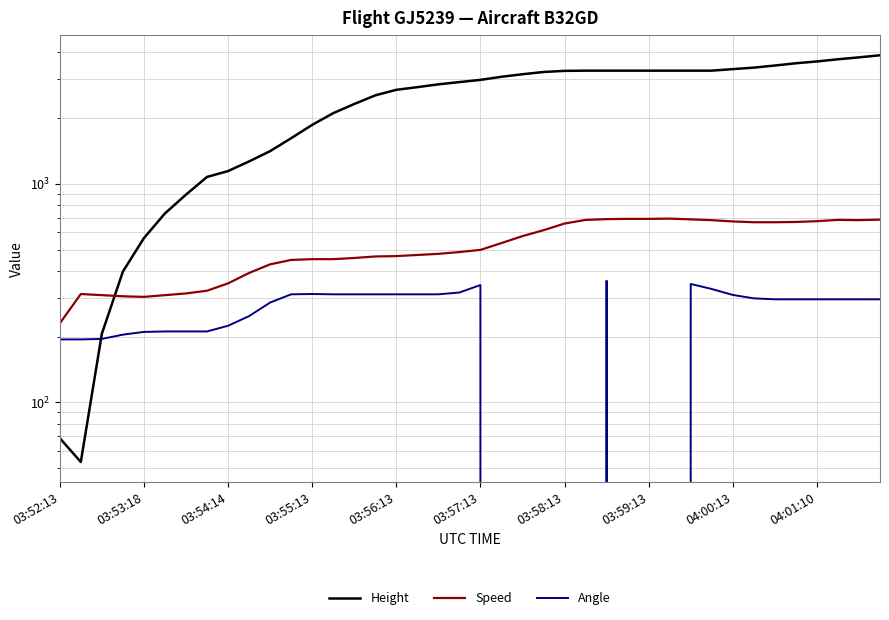

What position from the left is 03:59:13?

29